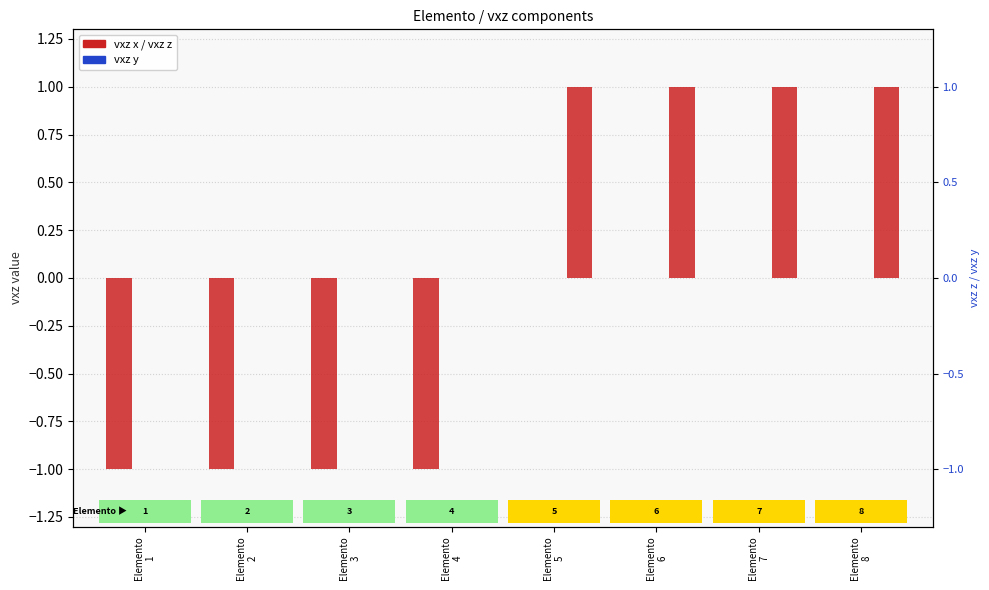

What is the sum of all vxz x values?

-4